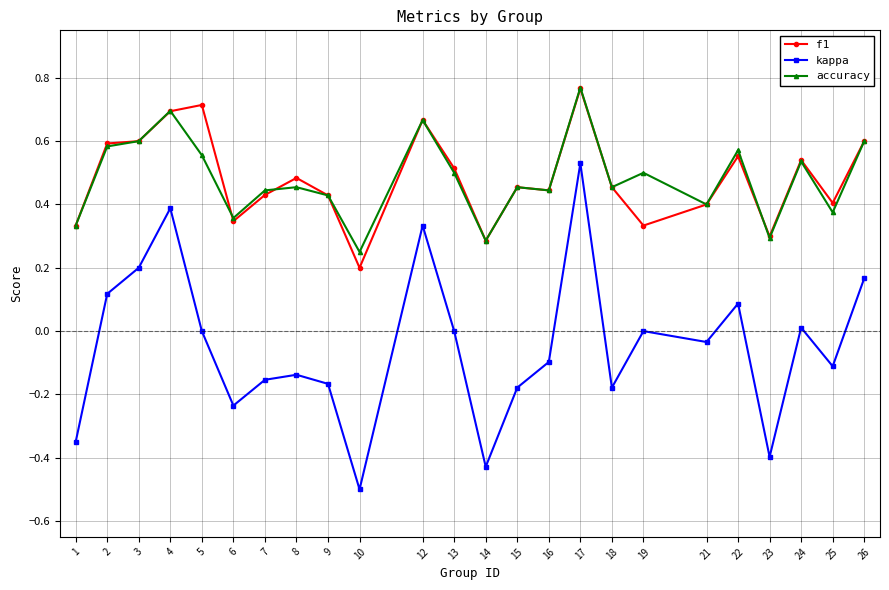

The f1 series shows 0.6 at 2. True or false?

True